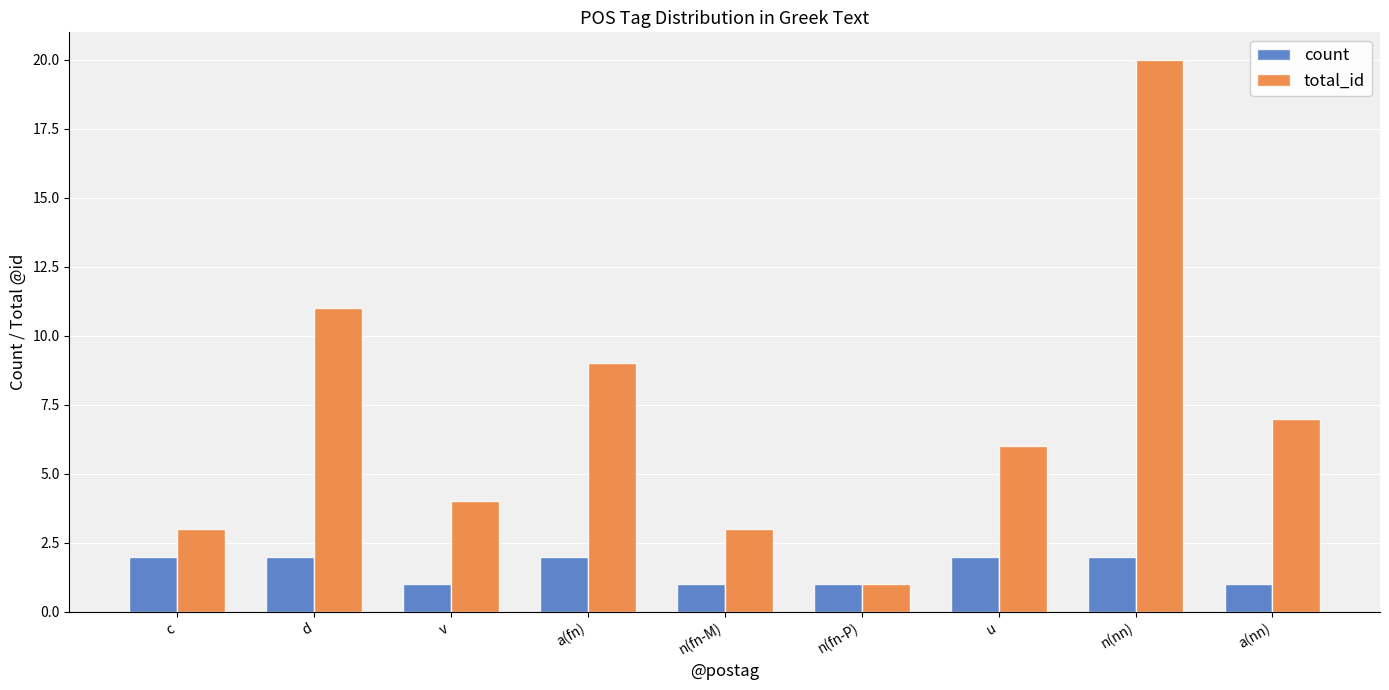

What is the difference between the count values at v and c?

1